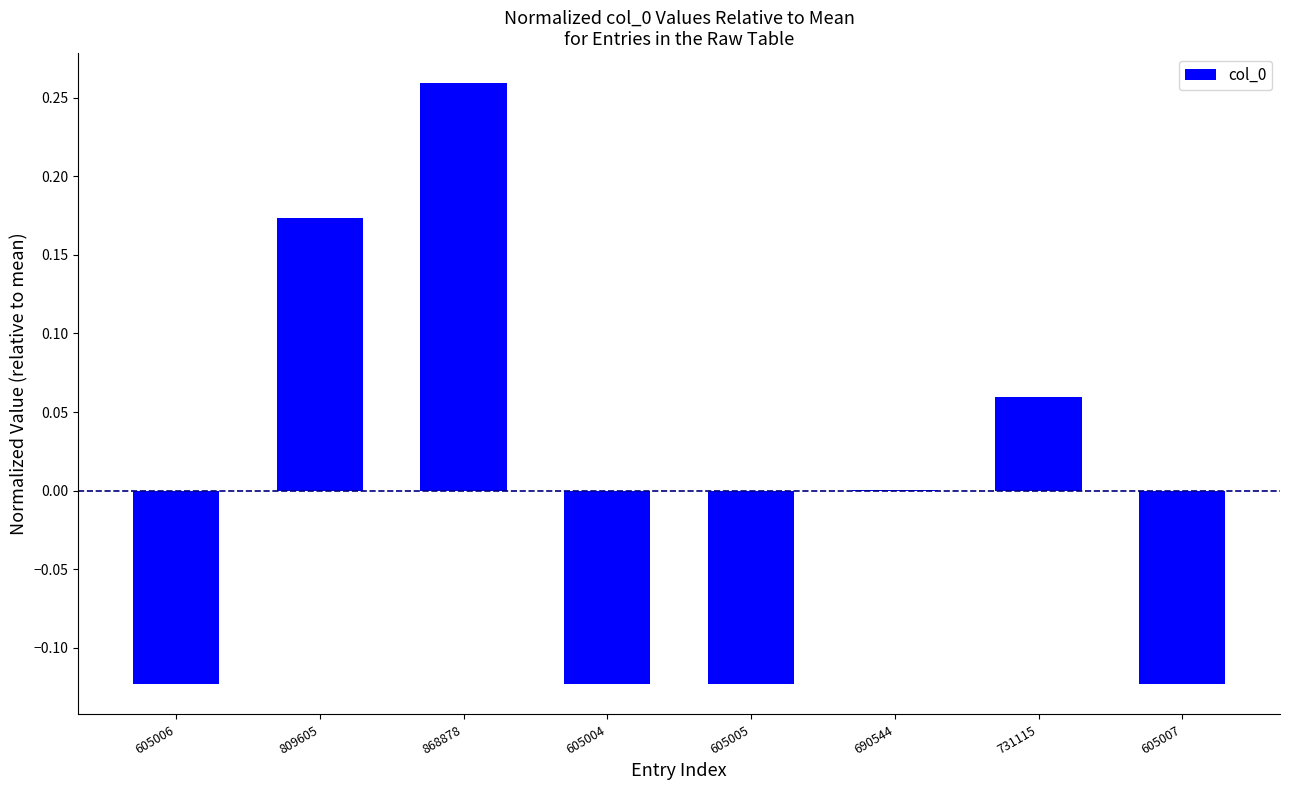

Which has a higher value, 605004 or 868878?

868878